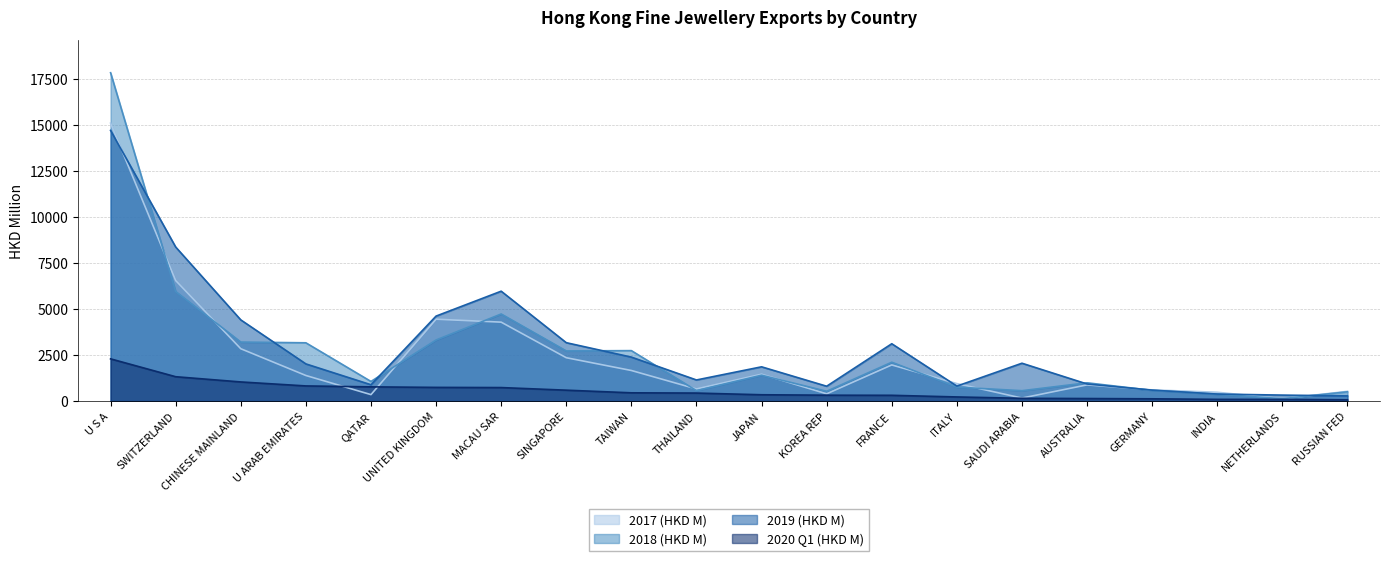

At which category does 2018 (HKD M) reach its first local valley?

QATAR